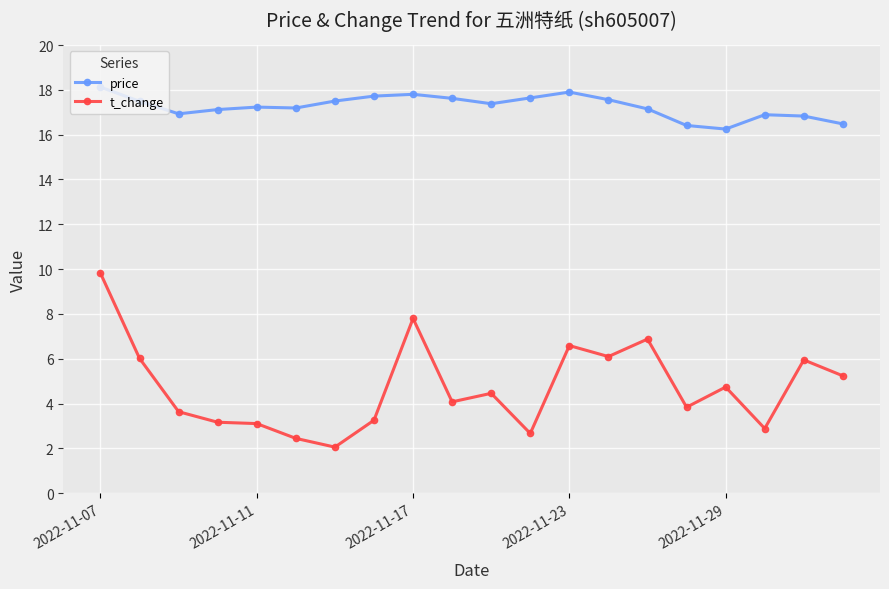

List the series in order of their overall mean, highest first.

price, t_change